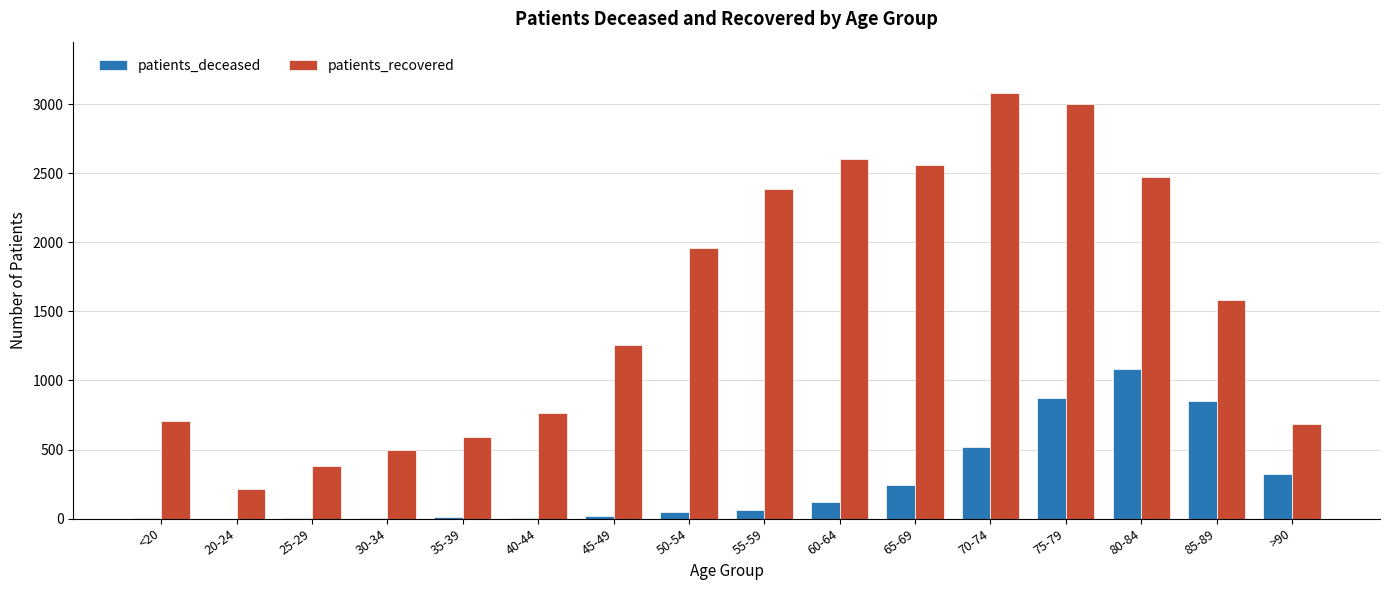

Between <20 and 50-54, which series saw the biggest shift?

patients_recovered